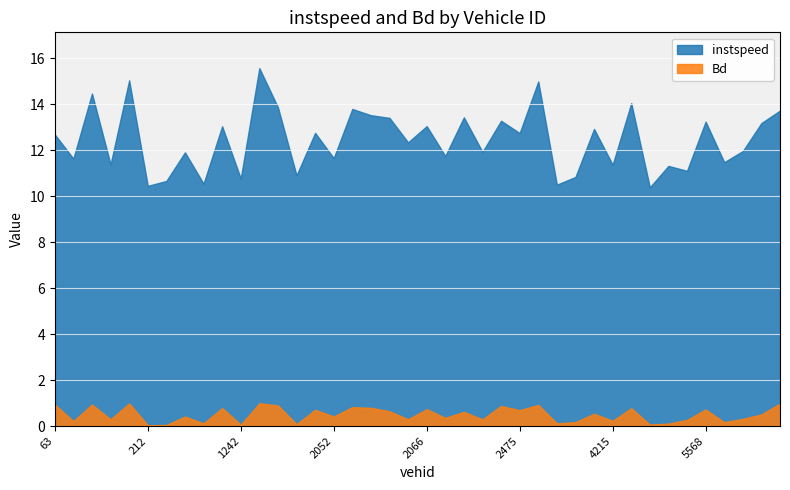

Reading left to right, extract all data points from this chart.

instspeed: 12.7	11.6	14.5	11.4	15.0	10.4	10.7	11.9	10.5	13.0	10.8	15.6	13.9	10.9	12.8	11.7	13.8	13.5	13.4	12.3	13.0	11.7	13.4	11.9	13.3	12.7	15.0	10.5	10.8	12.9	11.4	14.0	10.4	11.3	11.1	13.2	11.5	12.0	13.2	13.7
Bd: 0.9	0.2	0.9	0.3	1.0	0.0	0.0	0.4	0.1	0.8	0.1	1.0	0.9	0.1	0.7	0.4	0.8	0.8	0.6	0.3	0.7	0.4	0.6	0.3	0.9	0.7	0.9	0.1	0.2	0.5	0.2	0.8	0.1	0.1	0.3	0.7	0.2	0.3	0.5	1.0